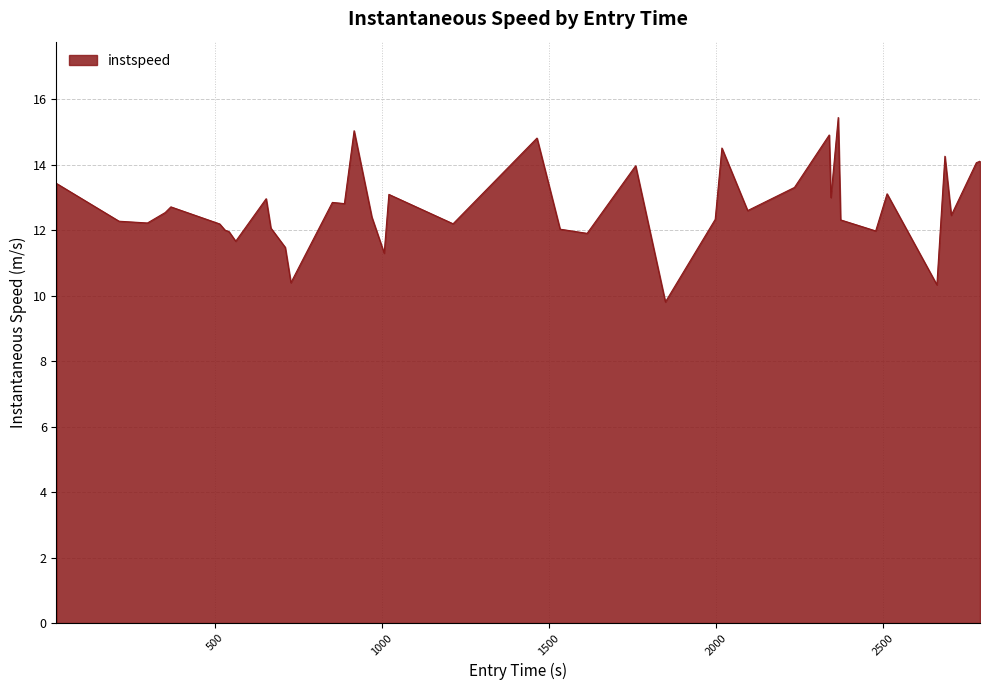

What is the smallest value displayed?

9.8